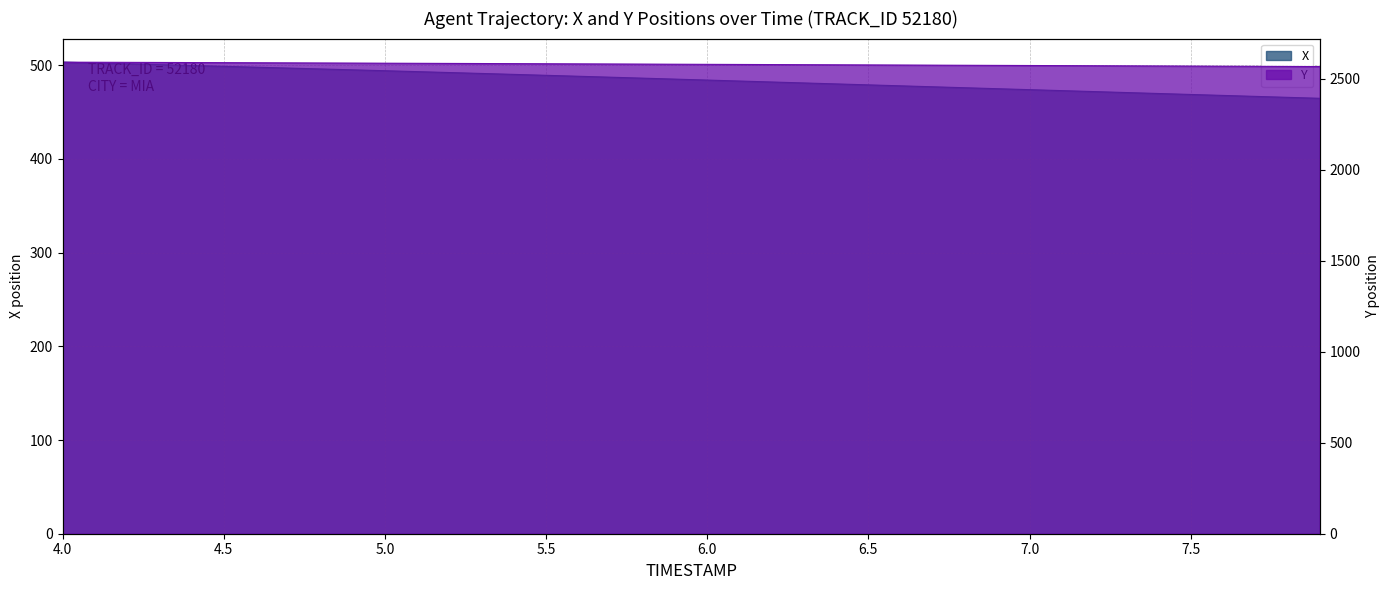

True or false: X and Y intersect in this chart.

False